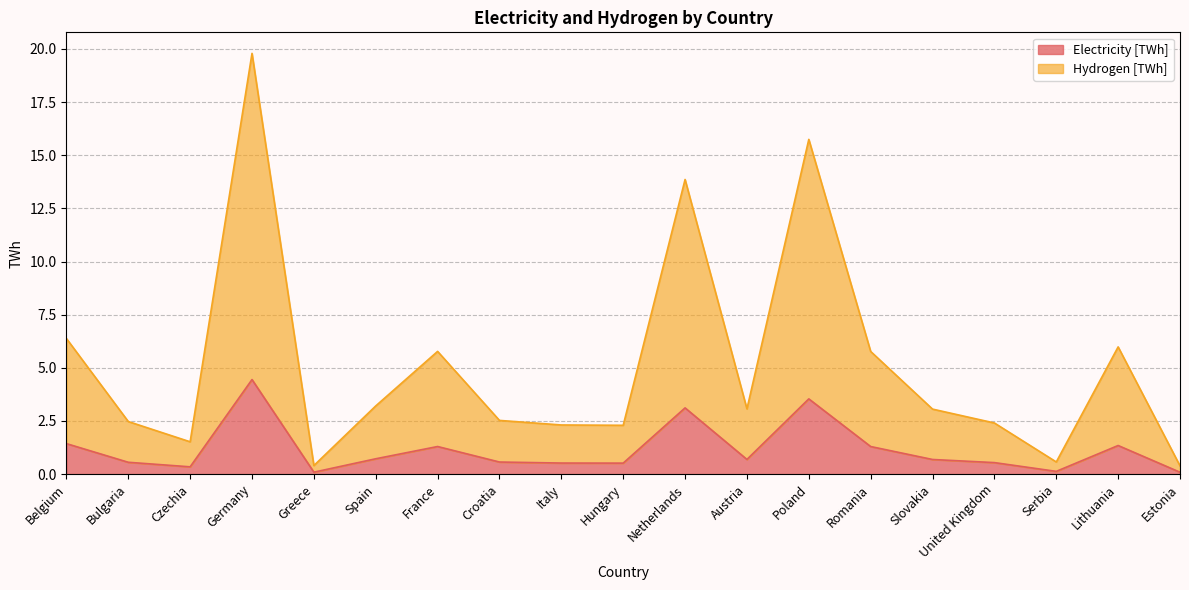

Which series changed the most between Bulgaria and Croatia?

Hydrogen [TWh]